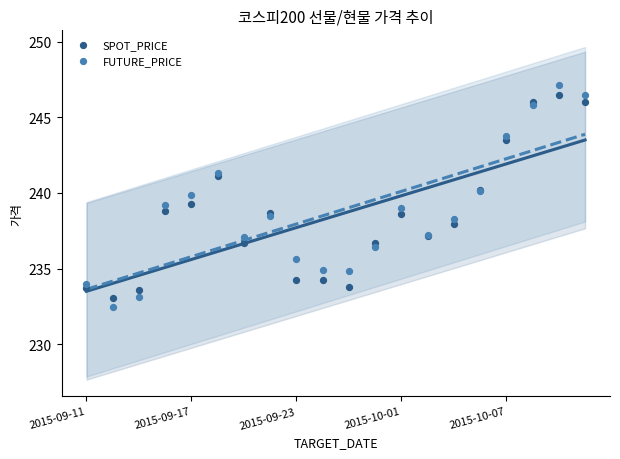

What are all the series names shown in the legend?

SPOT_PRICE, FUTURE_PRICE